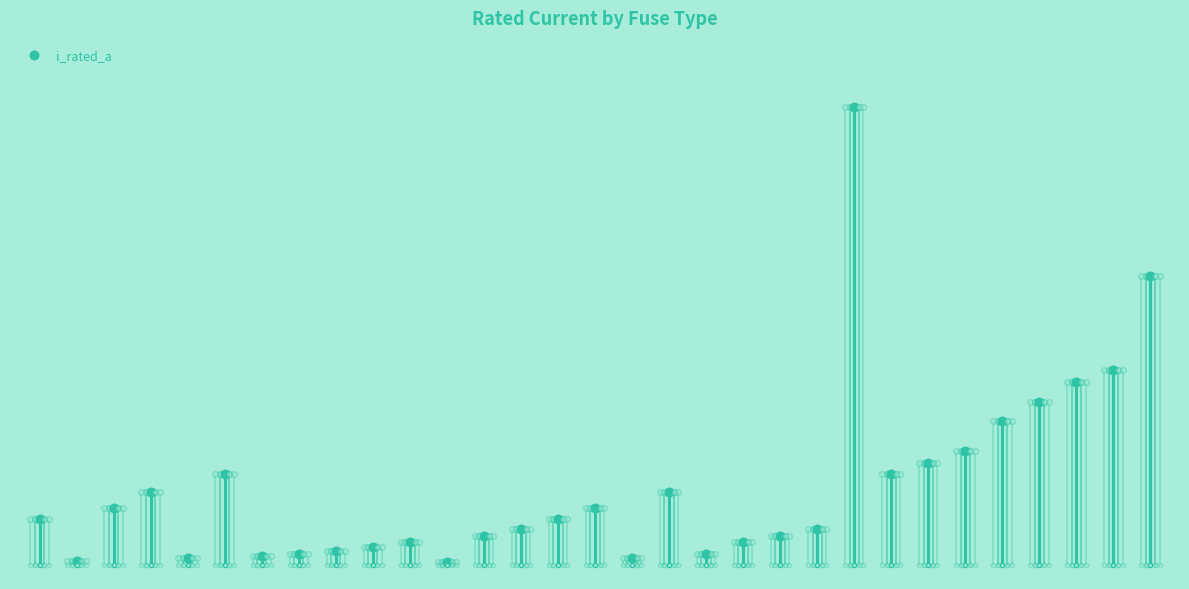

What is the difference between the values at HV 25A and HV 80A?

55.0